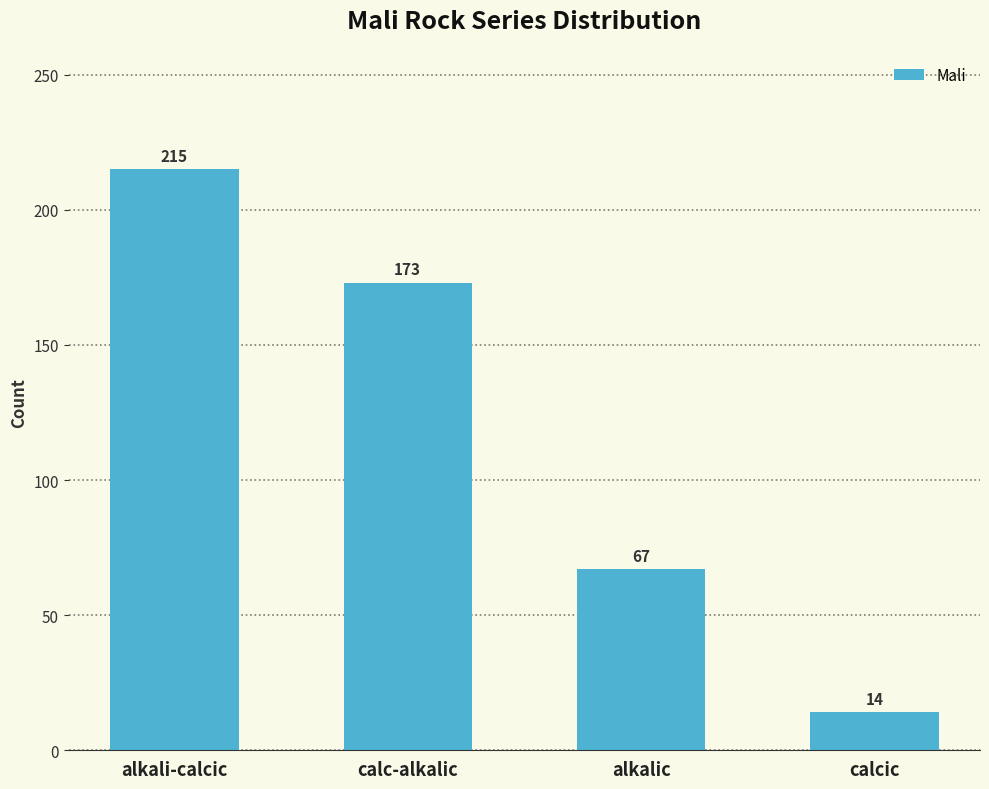

Which category has the highest value across all series?

alkali-calcic